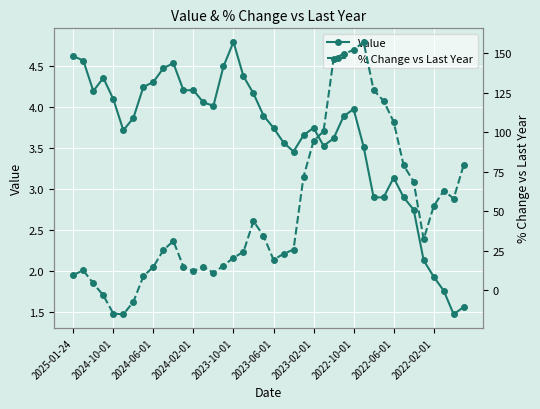

Rank the series at 11 from lowest to highest value.

Value, % Change vs Last Year